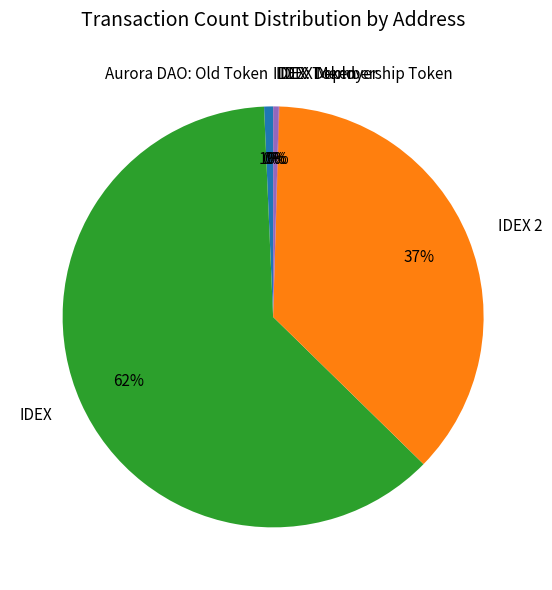

True or false: IDEX accounts for 69% of the total.

False